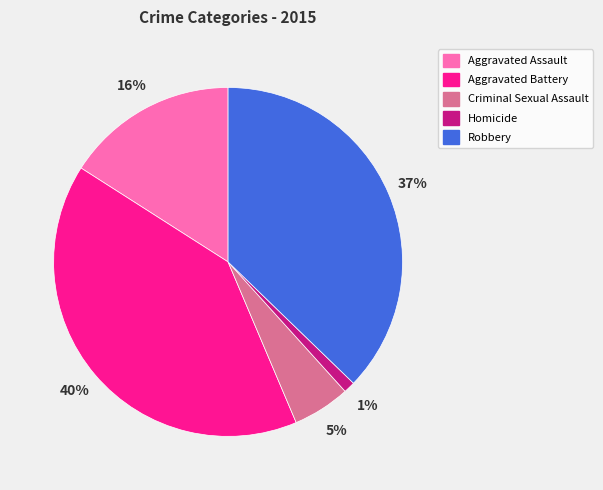

Is there a majority slice in this chart?

No